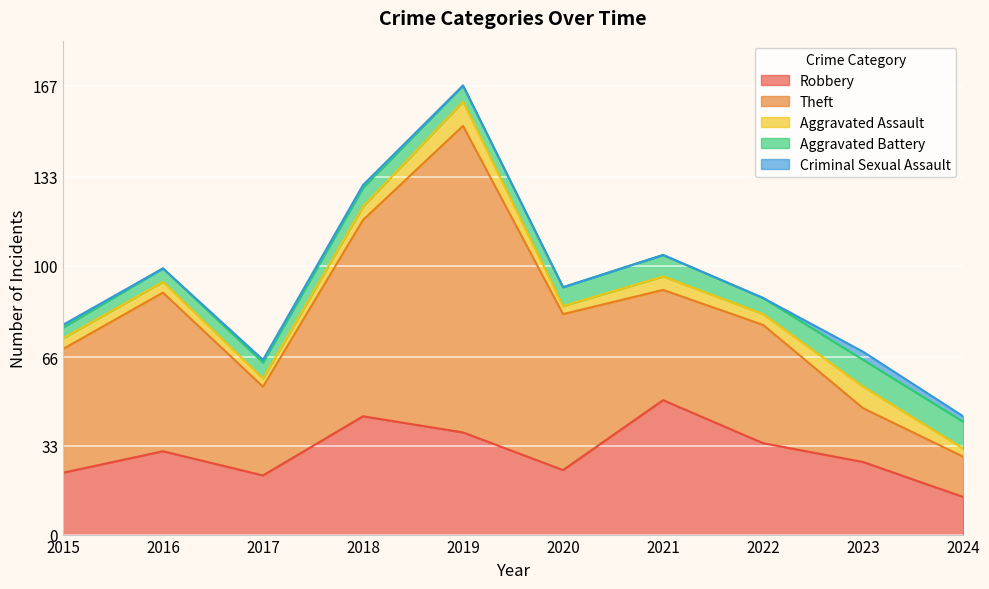

Reading left to right, transcribe all the data shown in this chart.

Robbery: 2015=23	2016=31	2017=22	2018=44	2019=38	2020=24	2021=50	2022=34	2023=27	2024=14
Theft: 2015=46	2016=59	2017=33	2018=73	2019=114	2020=58	2021=41	2022=44	2023=20	2024=15
Aggravated Assault: 2015=4	2016=4	2017=3	2018=5	2019=9	2020=3	2021=5	2022=4	2023=8	2024=3
Aggravated Battery: 2015=4	2016=5	2017=6	2018=7	2019=6	2020=7	2021=8	2022=6	2023=10	2024=10
Criminal Sexual Assault: 2015=1	2016=0	2017=1	2018=1	2019=0	2020=0	2021=0	2022=0	2023=3	2024=2